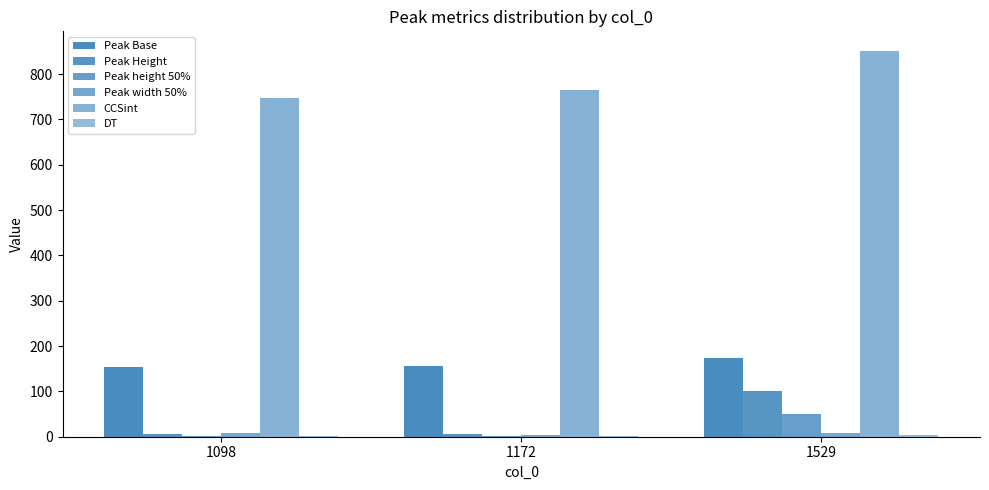

Which series has the largest total across all categories?

CCSint